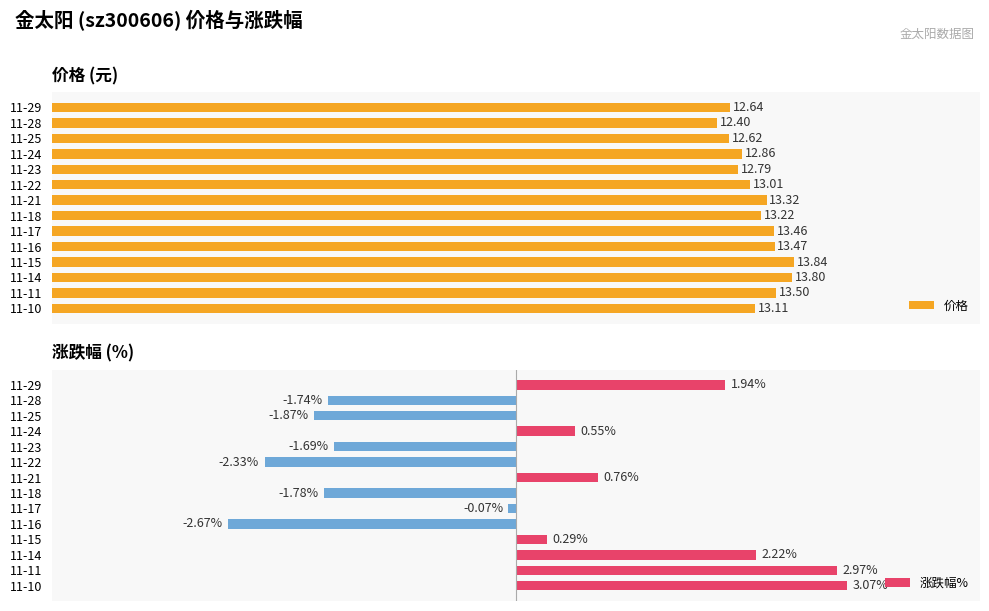

True or false: 涨跌幅% has a value of -3.6 at 11-22.

False